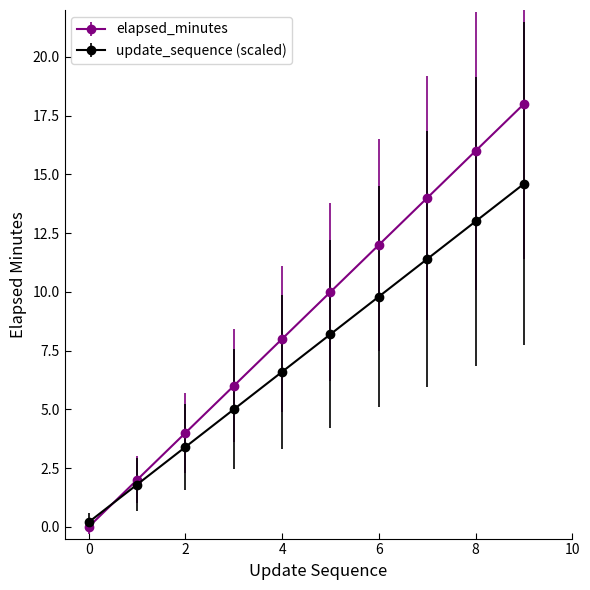

Which series has the largest range (max minus min)?

elapsed_minutes